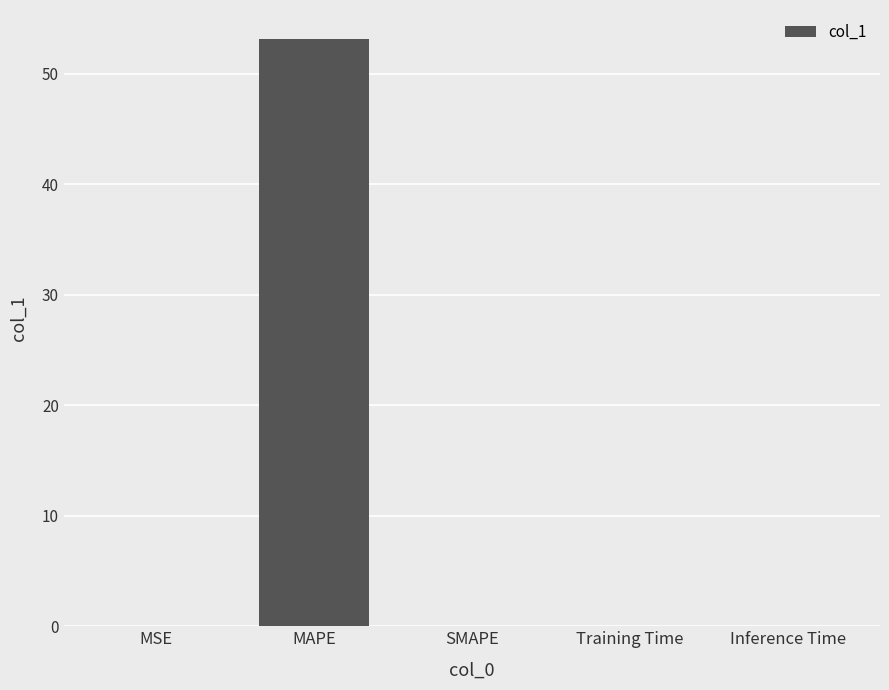

How many series are shown in this chart?

1